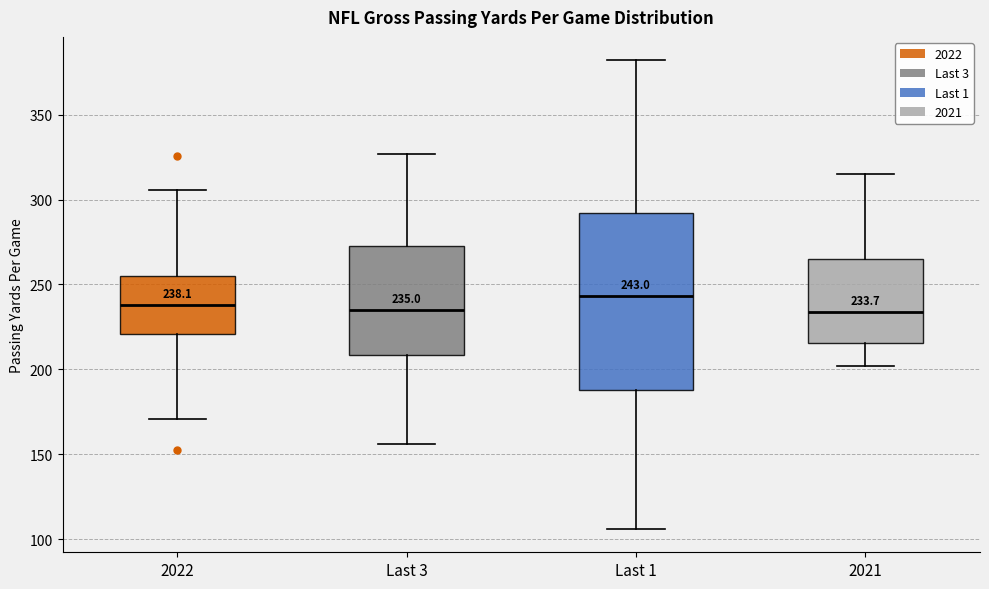

Comparing the boxes themselves (not the whiskers), which one is the tallest?

Last 1